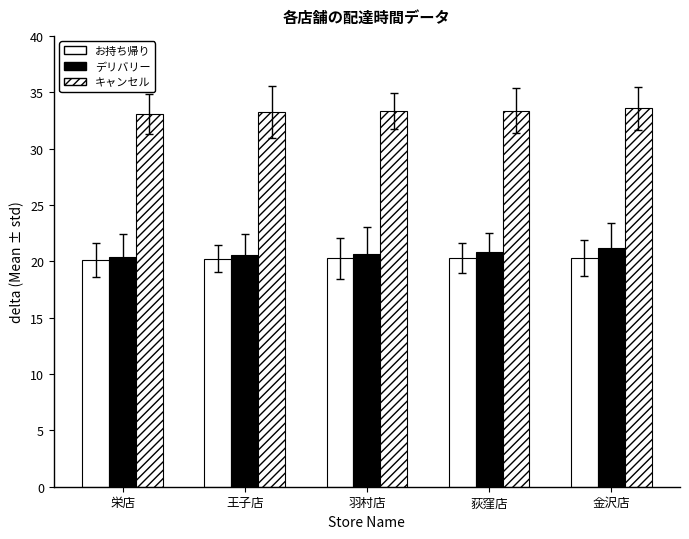

What position from the left is 金沢店?

5